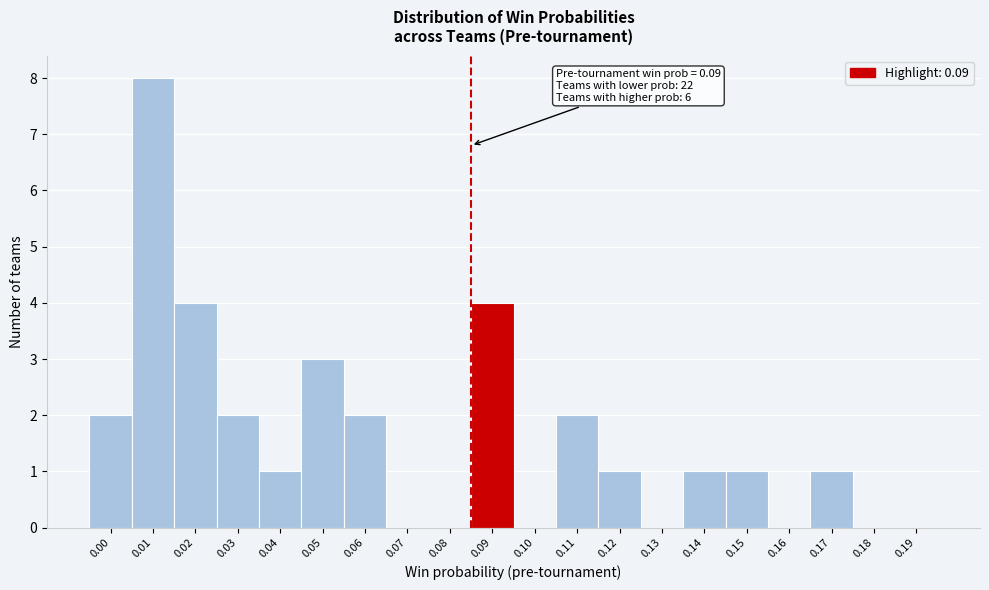

Reading right to left, transcribe all the data shown in this chart.

0.19=0	0.18=0	0.17=1	0.16=0	0.15=1	0.14=1	0.13=0	0.12=1	0.11=2	0.10=0	0.09=4	0.08=0	0.07=0	0.06=2	0.05=3	0.04=1	0.03=2	0.02=4	0.01=8	0.00=2